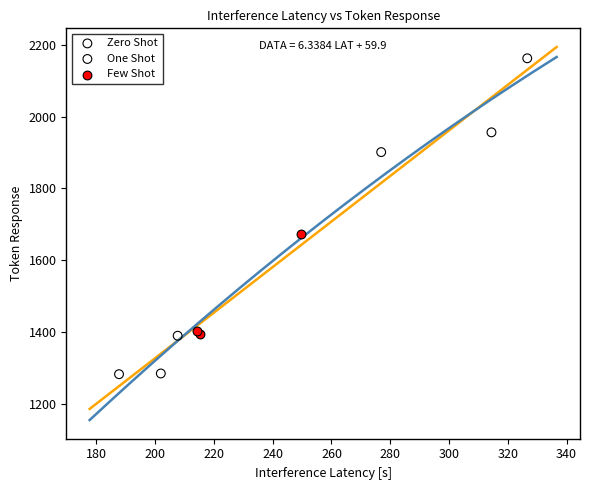

What are all the series names shown in the legend?

Zero Shot, One Shot, Few Shot